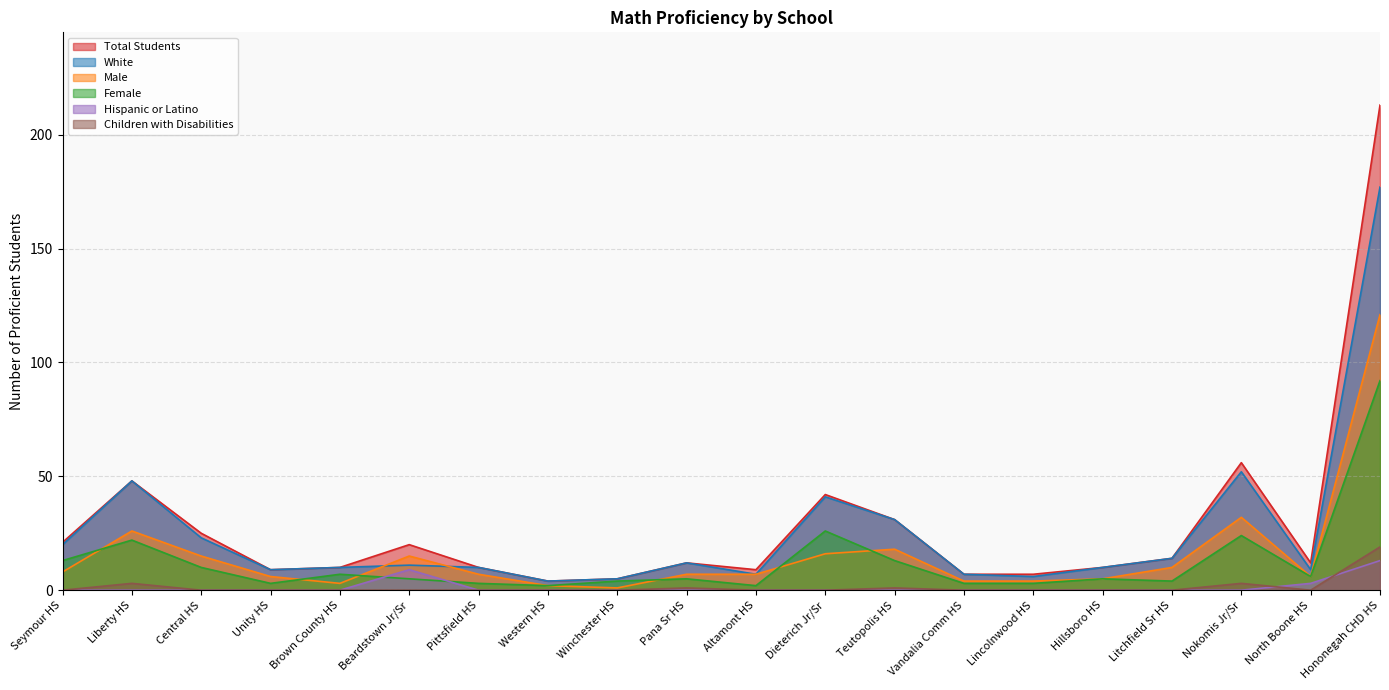

What is the label of the 17th point from the right?

Unity HS